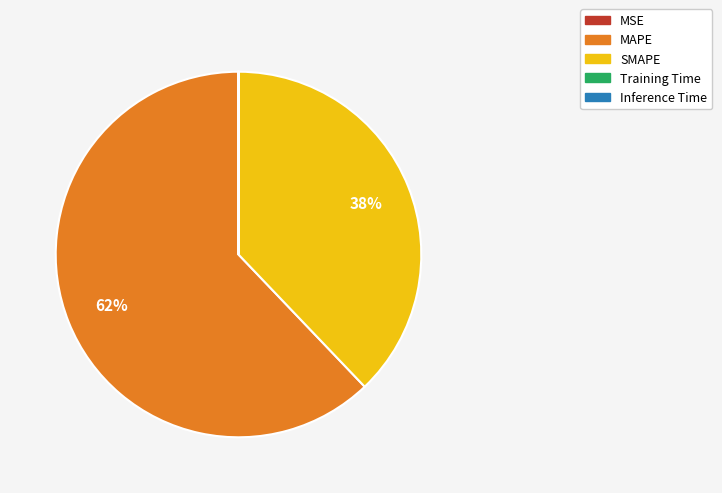

Which category has the biggest portion of the pie?

MAPE